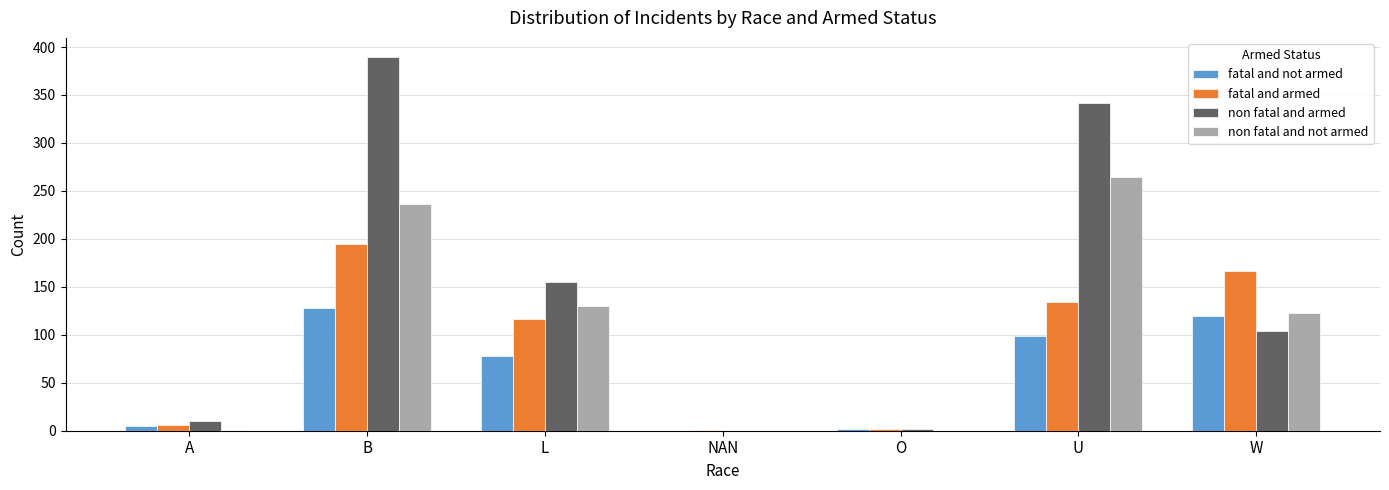

What is the sum of all non fatal and armed values?

1003